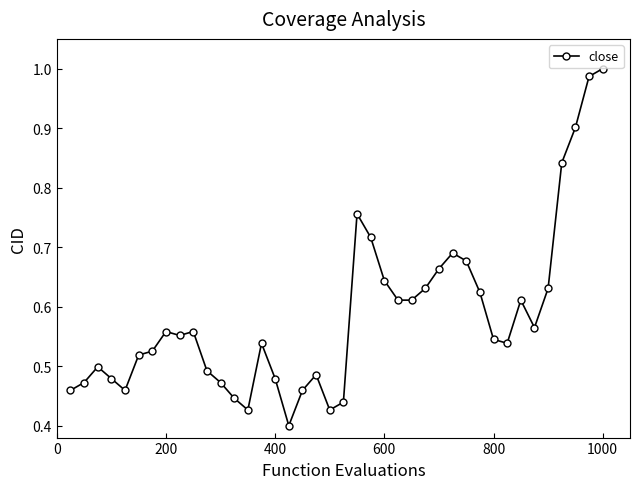

What is the value of the 38th point from the left?

0.9